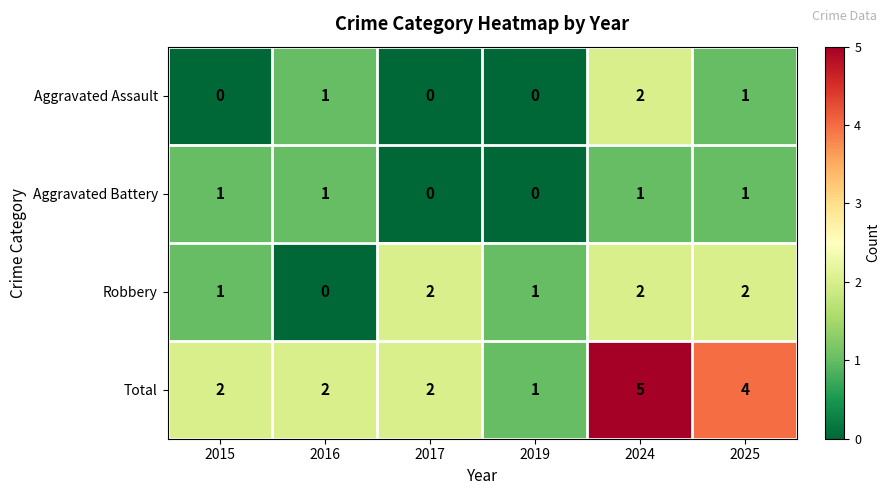

Reading right to left, what are all the values shown in this chart?

Aggravated Assault: 2025=1	2024=2	2019=0	2017=0	2016=1	2015=0
Aggravated Battery: 2025=1	2024=1	2019=0	2017=0	2016=1	2015=1
Robbery: 2025=2	2024=2	2019=1	2017=2	2016=0	2015=1
Total: 2025=4	2024=5	2019=1	2017=2	2016=2	2015=2